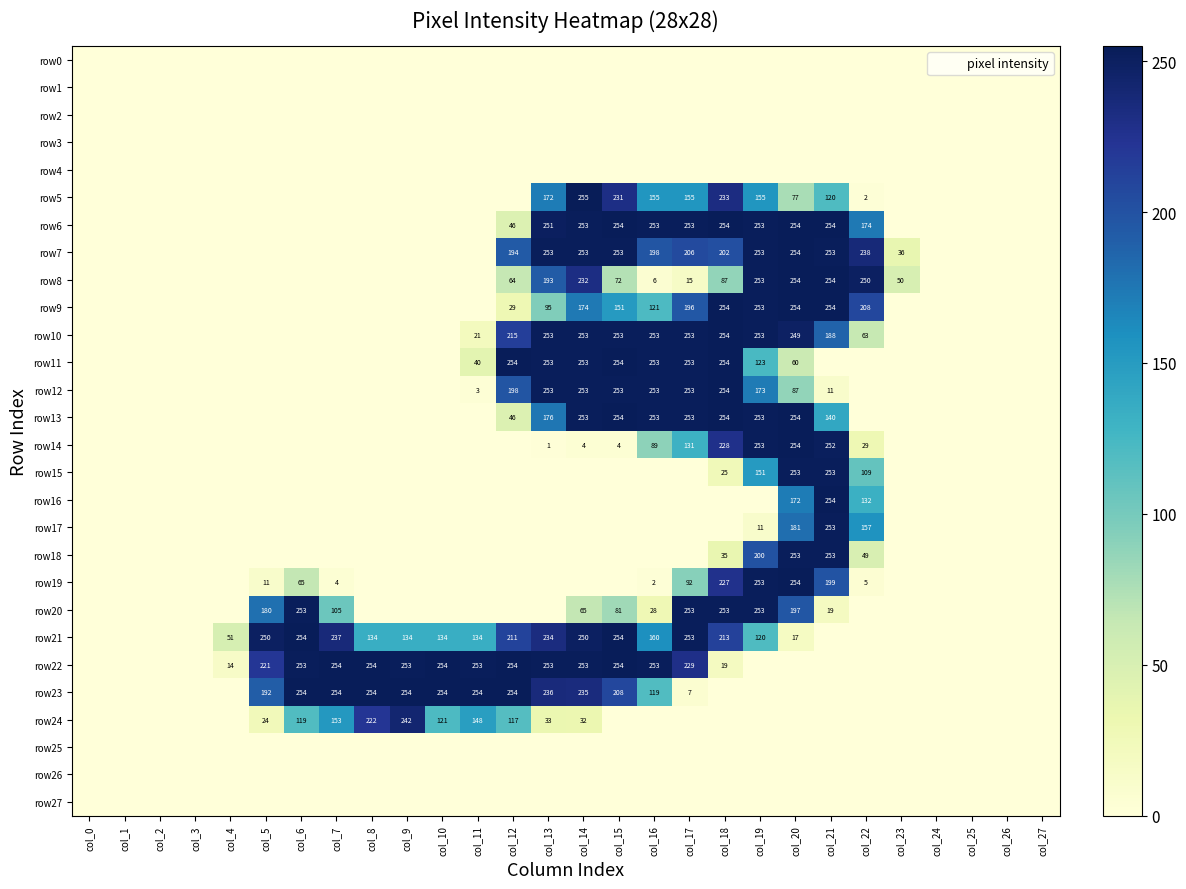

What value does the row20 series have at col_6, to the nearest 5?

255